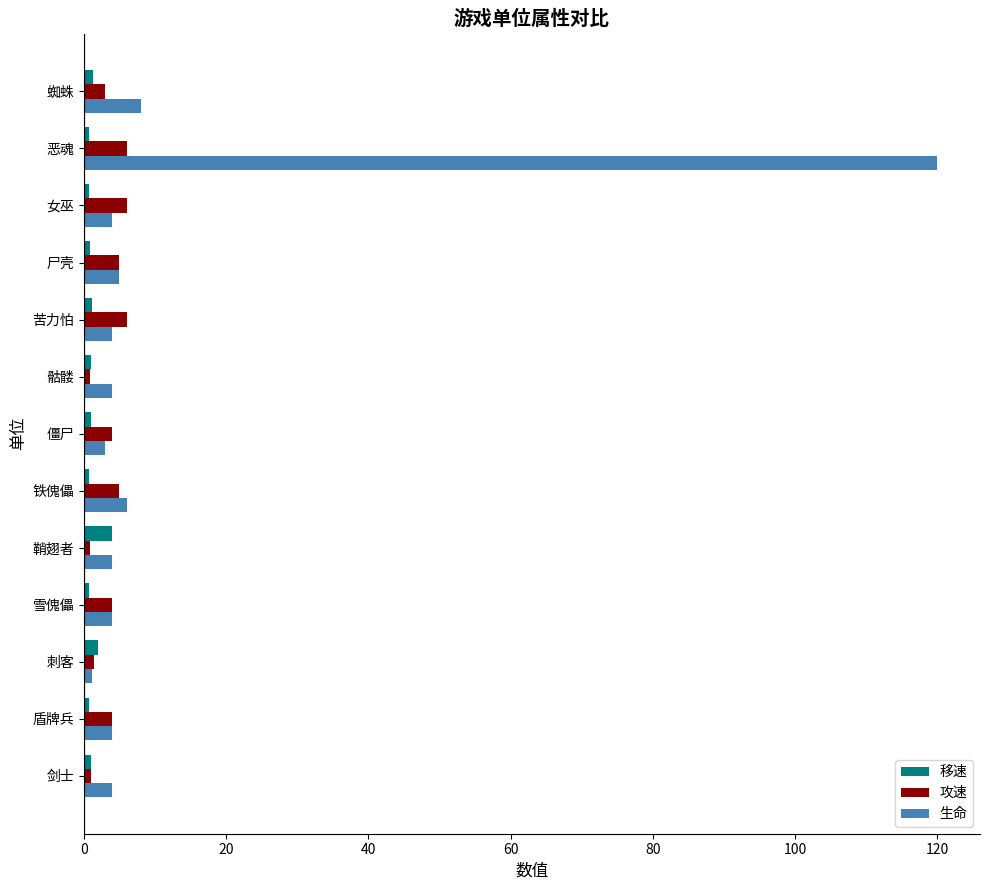

How many distinct data groups are displayed?

3